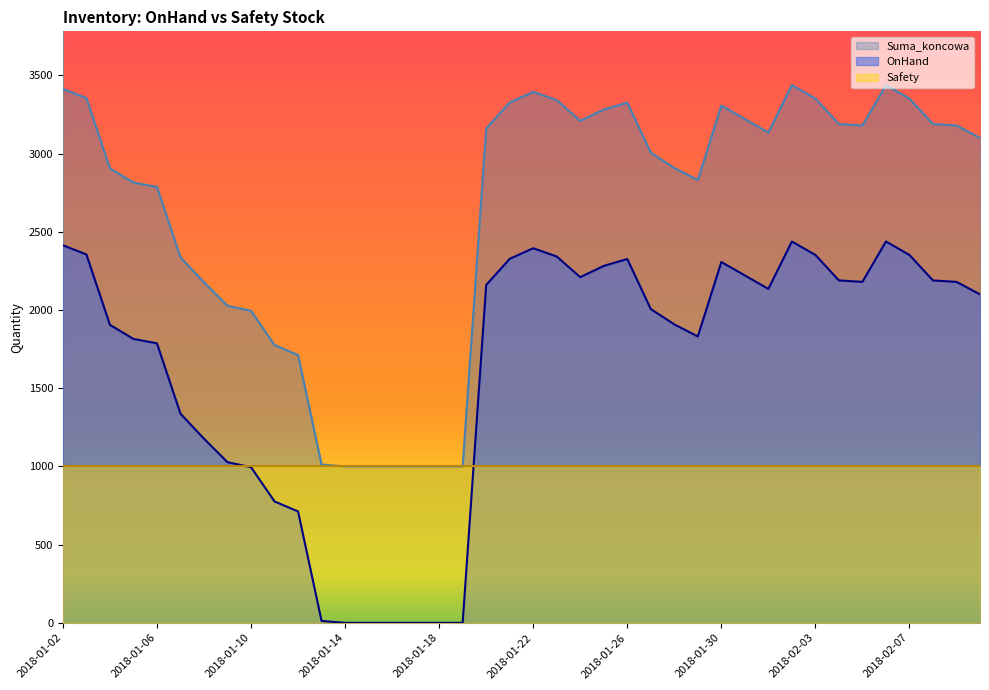

How many series are shown in this chart?

3